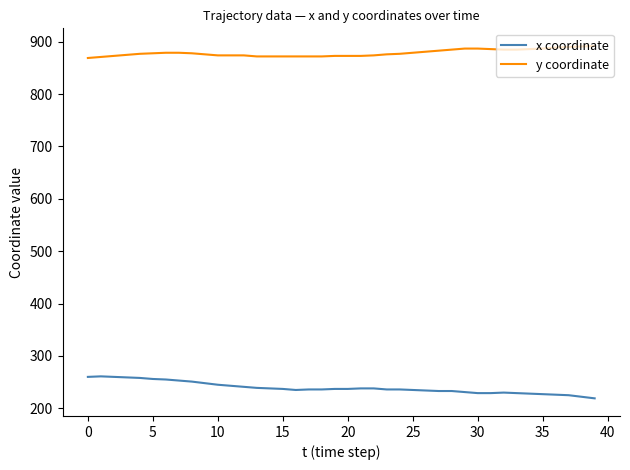

Rank the series by their maximum value, from highest to lowest.

y coordinate, x coordinate